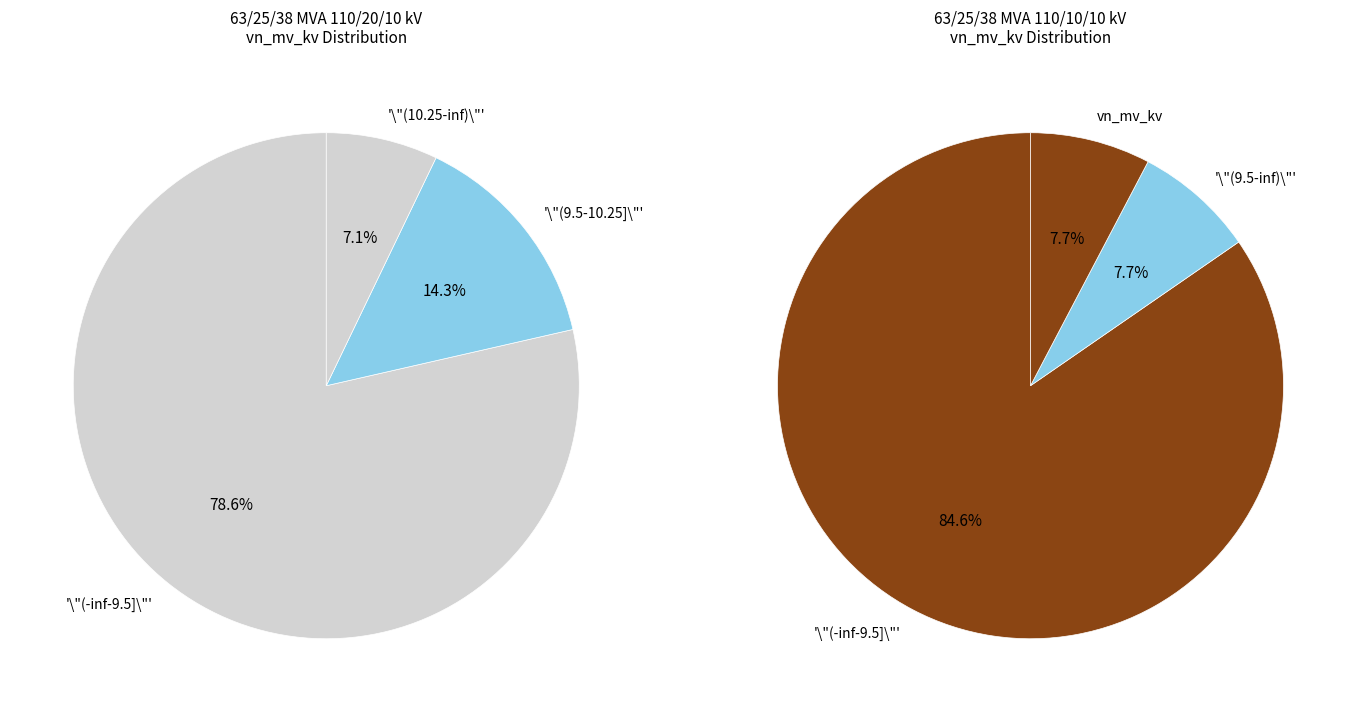

Combined, what portion of the pie is 63/25/38 MVA 110/20/10 kV and 63/25/38 MVA 110/10/10 kV?

100.0%